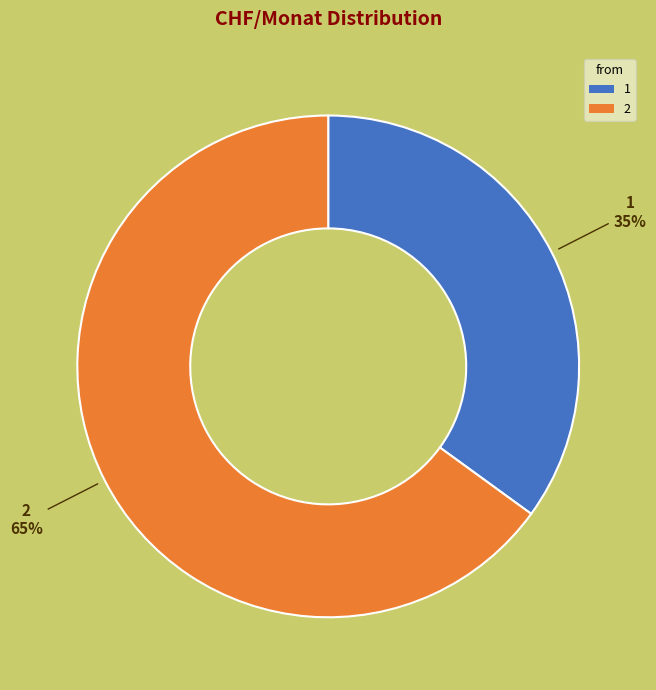

What percentage is the 2 slice, to the nearest percent?

65%